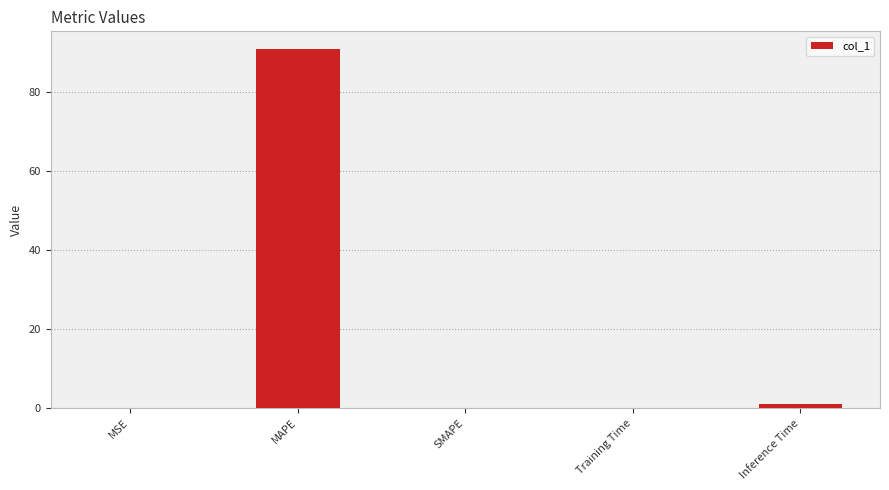

Between Training Time and Inference Time, which is larger?

Inference Time